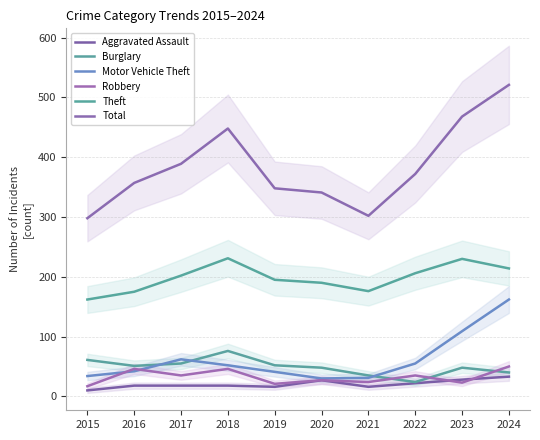

Reading left to right, list all the values displayed in this chart.

Aggravated Assault: 2015=10	2016=18	2017=18	2018=18	2019=16	2020=27	2021=16	2022=22	2023=28	2024=33
Burglary: 2015=61	2016=51	2017=55	2018=76	2019=52	2020=48	2021=35	2022=24	2023=48	2024=40
Motor Vehicle Theft: 2015=34	2016=42	2017=62	2018=52	2019=41	2020=30	2021=31	2022=55	2023=109	2024=162
Robbery: 2015=17	2016=46	2017=35	2018=46	2019=21	2020=27	2021=24	2022=35	2023=23	2024=50
Theft: 2015=162	2016=175	2017=202	2018=231	2019=195	2020=190	2021=176	2022=206	2023=230	2024=214
Total: 2015=298	2016=357	2017=389	2018=448	2019=348	2020=341	2021=302	2022=372	2023=468	2024=521